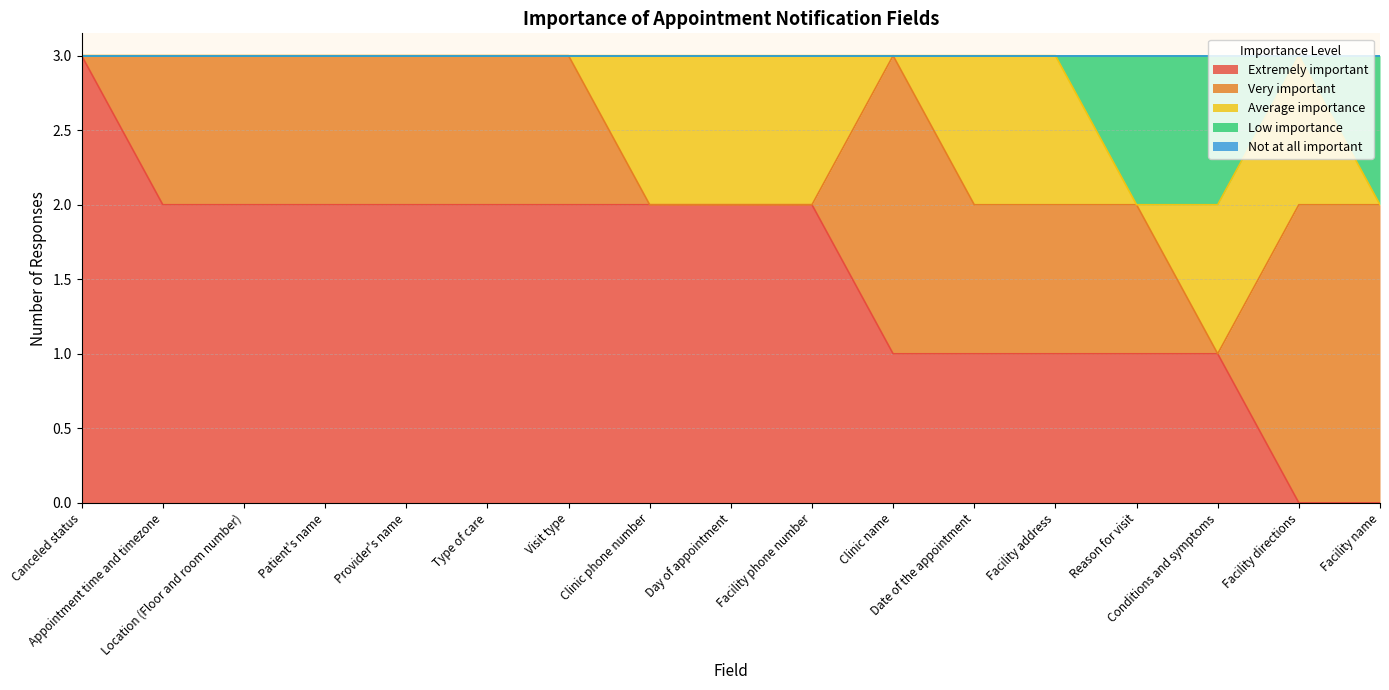

Reading left to right, what are all the values shown in this chart?

Extremely important: Canceled status=3	Appointment time and timezone=2	Location (Floor and room number)=2	Patient's name=2	Provider's name=2	Type of care=2	Visit type=2	Clinic phone number=2	Day of appointment=2	Facility phone number=2	Clinic name=1	Date of the appointment=1	Facility address=1	Reason for visit=1	Conditions and symptoms=1	Facility directions=0	Facility name=0
Very important: Canceled status=0	Appointment time and timezone=1	Location (Floor and room number)=1	Patient's name=1	Provider's name=1	Type of care=1	Visit type=1	Clinic phone number=0	Day of appointment=0	Facility phone number=0	Clinic name=2	Date of the appointment=1	Facility address=1	Reason for visit=1	Conditions and symptoms=0	Facility directions=2	Facility name=2
Average importance: Canceled status=0	Appointment time and timezone=0	Location (Floor and room number)=0	Patient's name=0	Provider's name=0	Type of care=0	Visit type=0	Clinic phone number=1	Day of appointment=1	Facility phone number=1	Clinic name=0	Date of the appointment=1	Facility address=1	Reason for visit=0	Conditions and symptoms=1	Facility directions=1	Facility name=0
Low importance: Canceled status=0	Appointment time and timezone=0	Location (Floor and room number)=0	Patient's name=0	Provider's name=0	Type of care=0	Visit type=0	Clinic phone number=0	Day of appointment=0	Facility phone number=0	Clinic name=0	Date of the appointment=0	Facility address=0	Reason for visit=1	Conditions and symptoms=1	Facility directions=0	Facility name=1
Not at all important: Canceled status=0	Appointment time and timezone=0	Location (Floor and room number)=0	Patient's name=0	Provider's name=0	Type of care=0	Visit type=0	Clinic phone number=0	Day of appointment=0	Facility phone number=0	Clinic name=0	Date of the appointment=0	Facility address=0	Reason for visit=0	Conditions and symptoms=0	Facility directions=0	Facility name=0